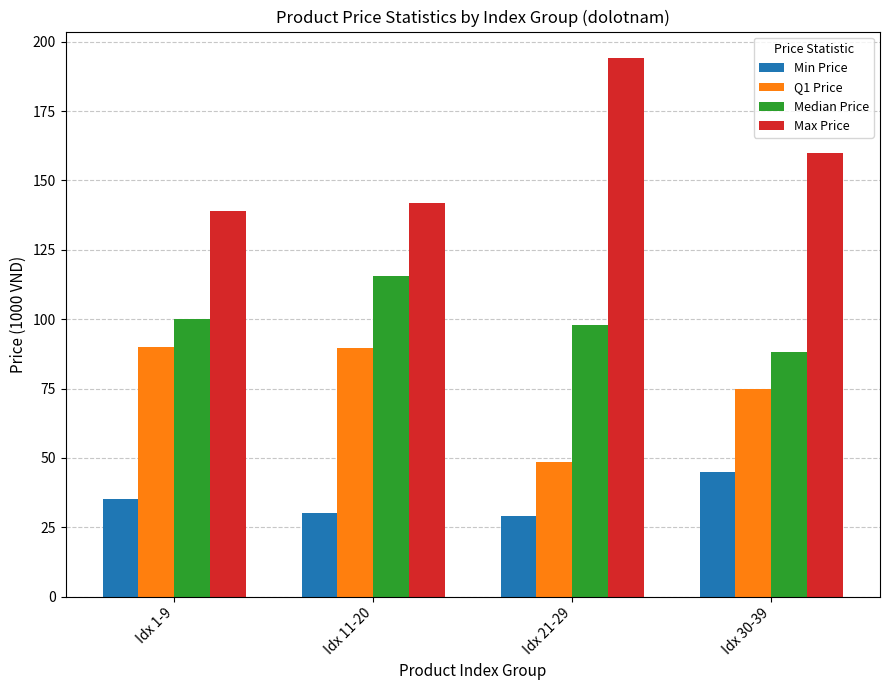

Rank the series by their maximum value, from lowest to highest.

Min Price, Q1 Price, Median Price, Max Price